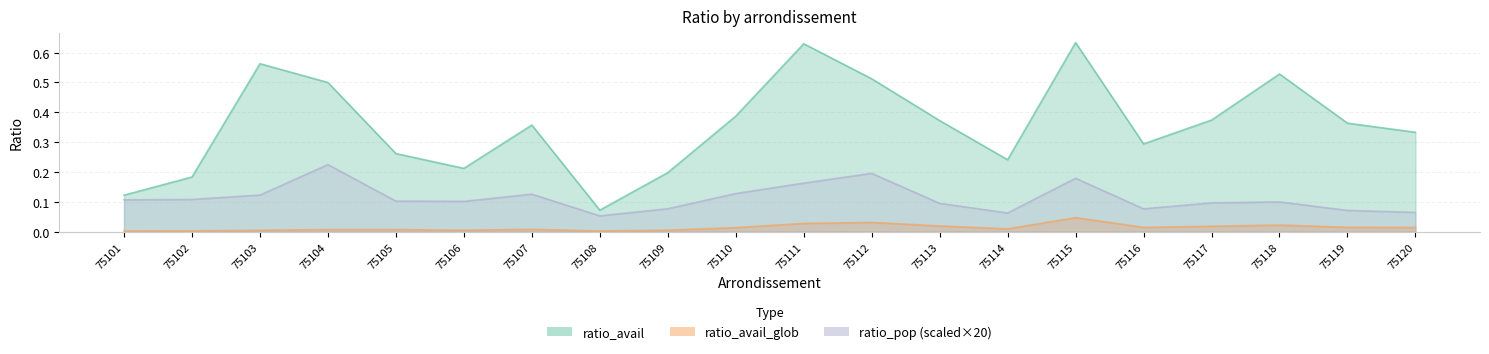

Reading right to left, list all the values displayed in this chart.

ratio_pop: 75120=0.1	75119=0.1	75118=0.1	75117=0.1	75116=0.1	75115=0.2	75114=0.1	75113=0.1	75112=0.2	75111=0.2	75110=0.1	75109=0.1	75108=0.1	75107=0.1	75106=0.1	75105=0.1	75104=0.2	75103=0.1	75102=0.1	75101=0.1
ratio_avail: 75120=0.3	75119=0.4	75118=0.5	75117=0.4	75116=0.3	75115=0.6	75114=0.2	75113=0.4	75112=0.5	75111=0.6	75110=0.4	75109=0.2	75108=0.1	75107=0.4	75106=0.2	75105=0.3	75104=0.5	75103=0.6	75102=0.2	75101=0.1
ratio_avail_glob: 75120=0.0	75119=0.0	75118=0.0	75117=0.0	75116=0.0	75115=0.0	75114=0.0	75113=0.0	75112=0.0	75111=0.0	75110=0.0	75109=0.0	75108=0.0	75107=0.0	75106=0.0	75105=0.0	75104=0.0	75103=0.0	75102=0.0	75101=0.0